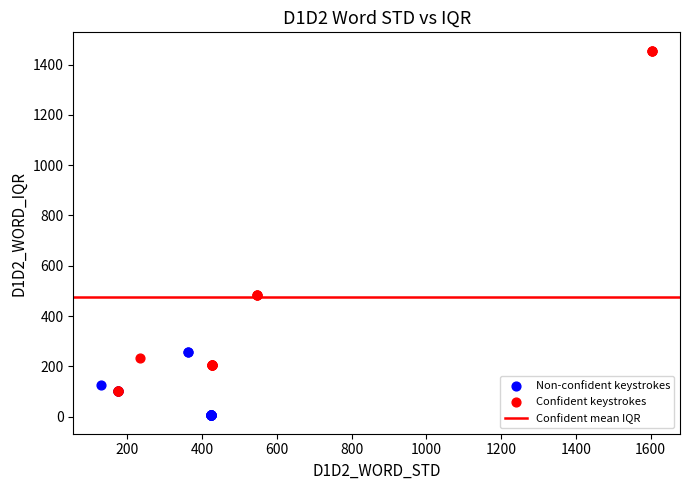

Which series contains the highest Y value?

Confident keystrokes